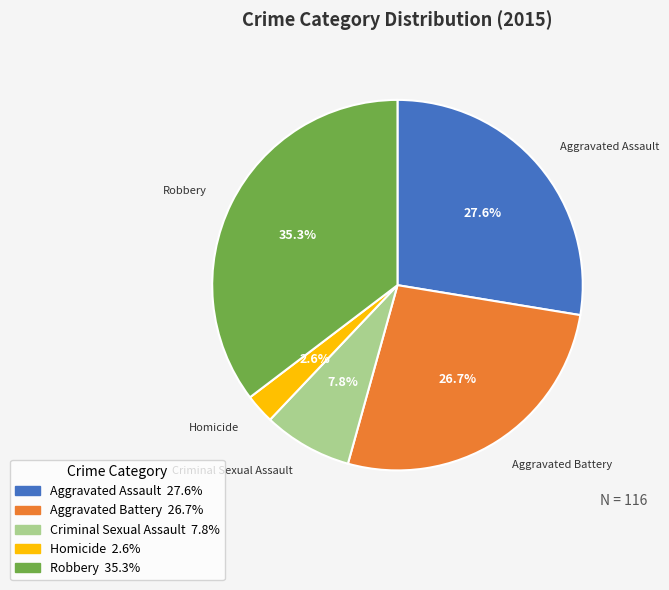

Is there any slice that represents more than half of the pie?

No